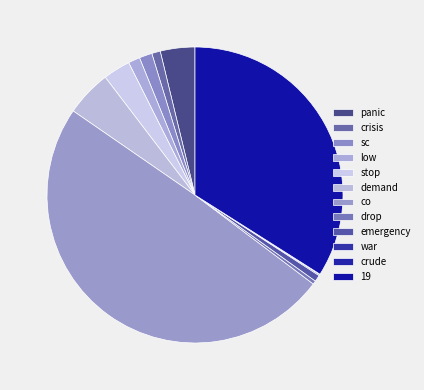

To the nearest percent, what is the difference between the demand and panic slice percentages?

1%